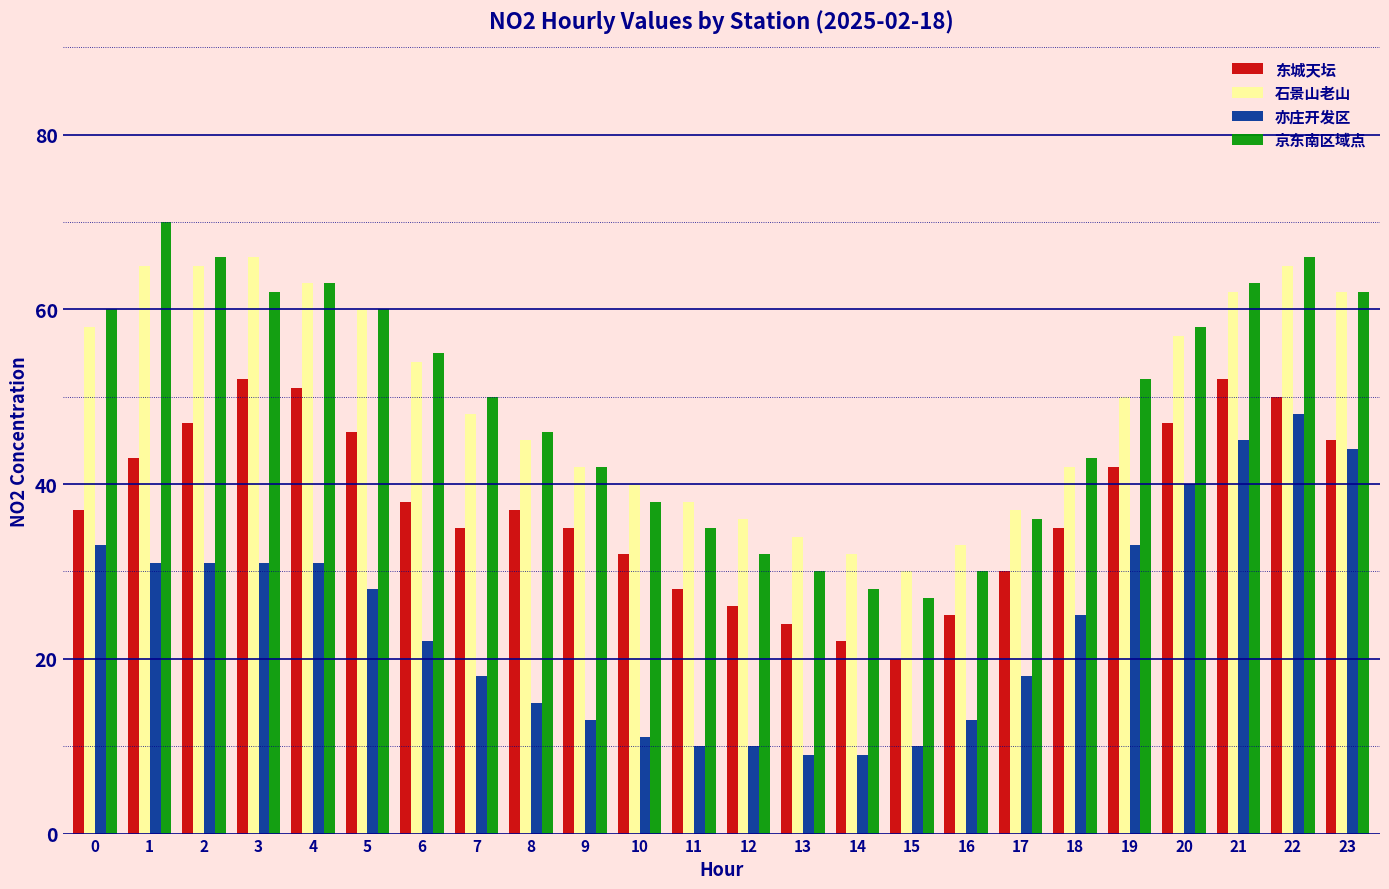

Which series has the largest range (max minus min)?

京东南区域点